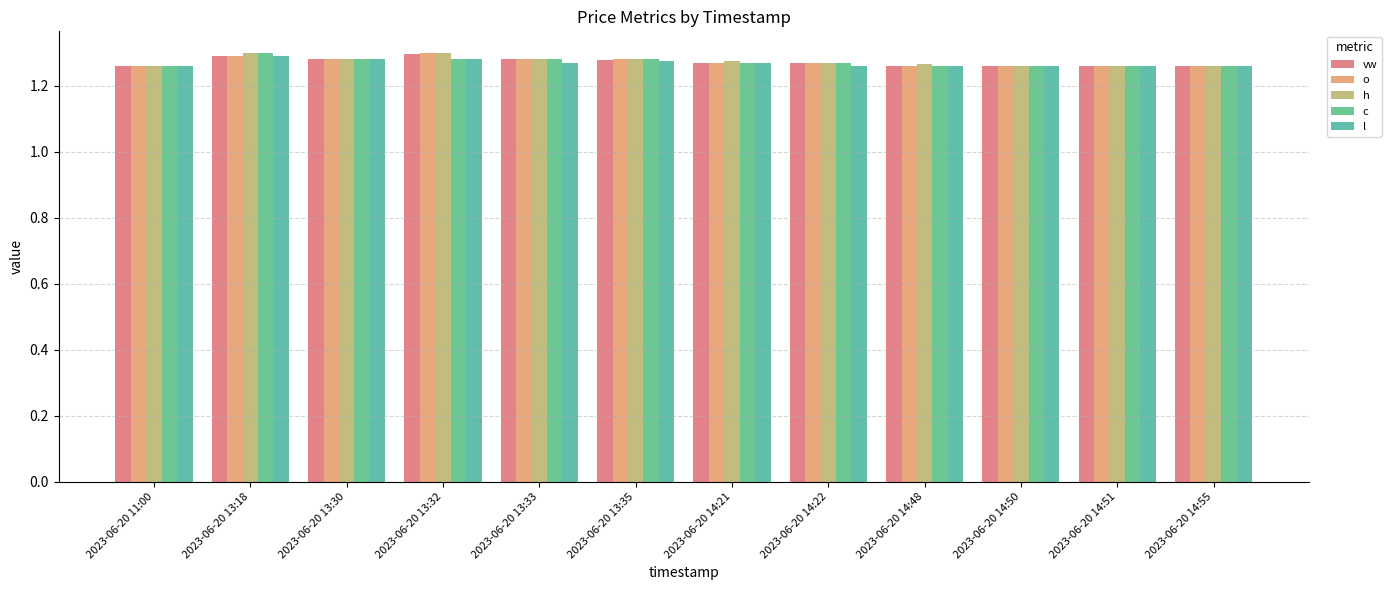

What is the label of the 12th bar from the left?

2023-06-20 14:55